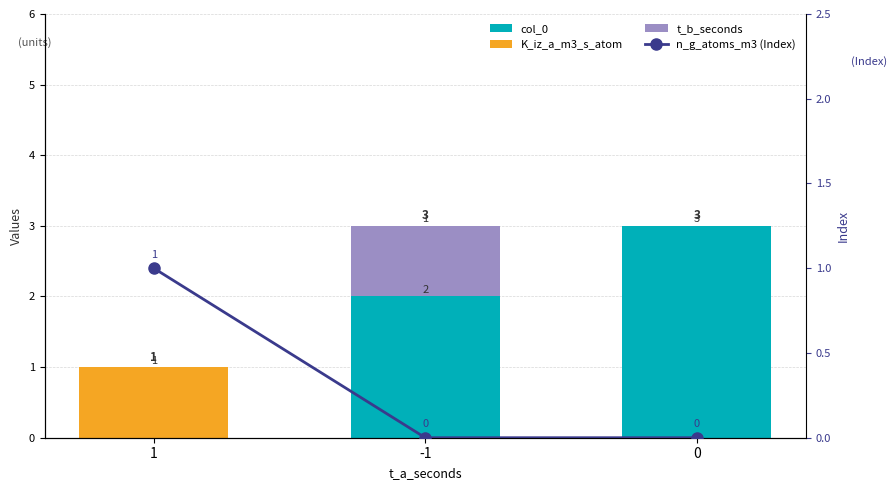

Which label corresponds to the smallest value in the chart?

1